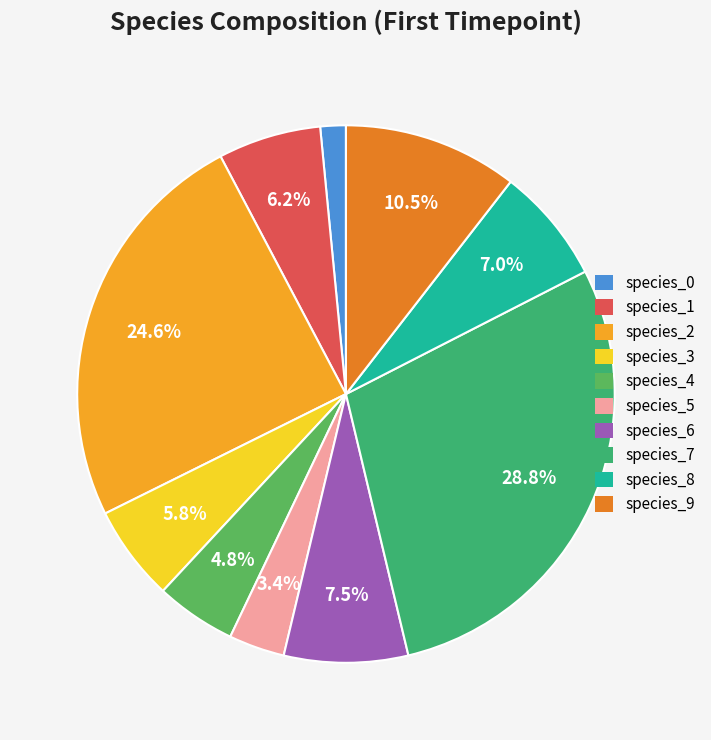

To the nearest percent, what percentage of the pie is species_9?

11%